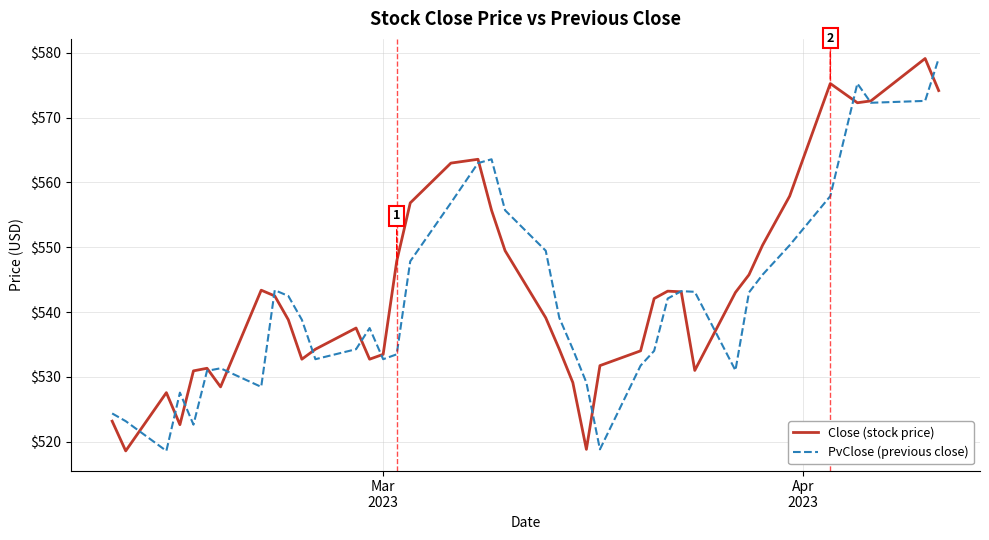

What is the maximum value shown in the chart?

579.1